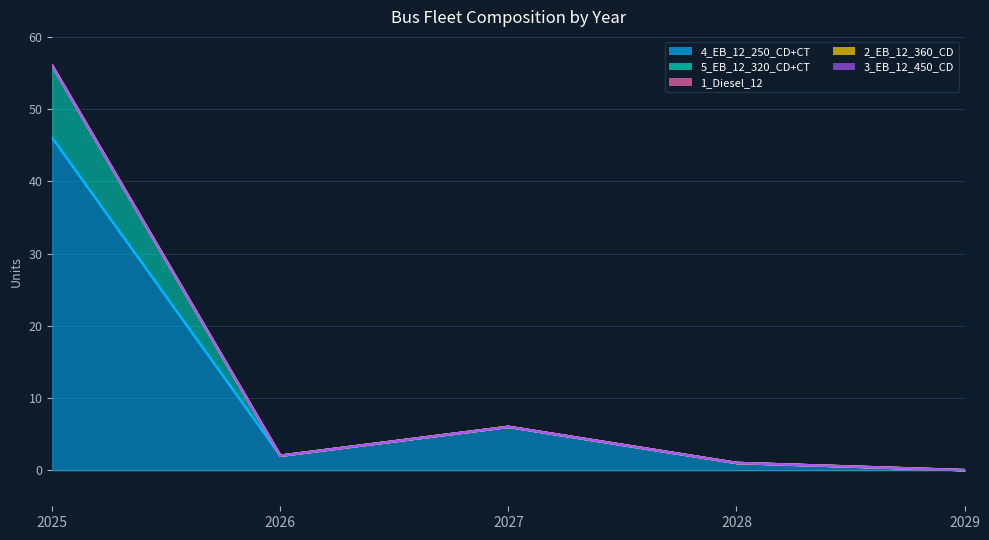

At how many categories does at least one series exceed 44?

1